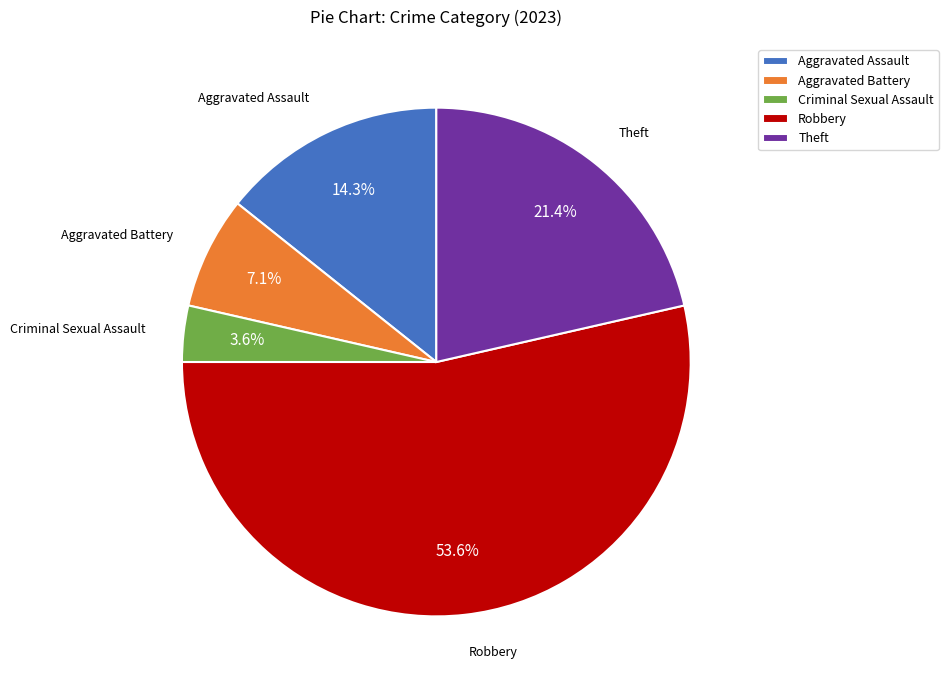

To the nearest percent, what portion does Robbery represent?

54%